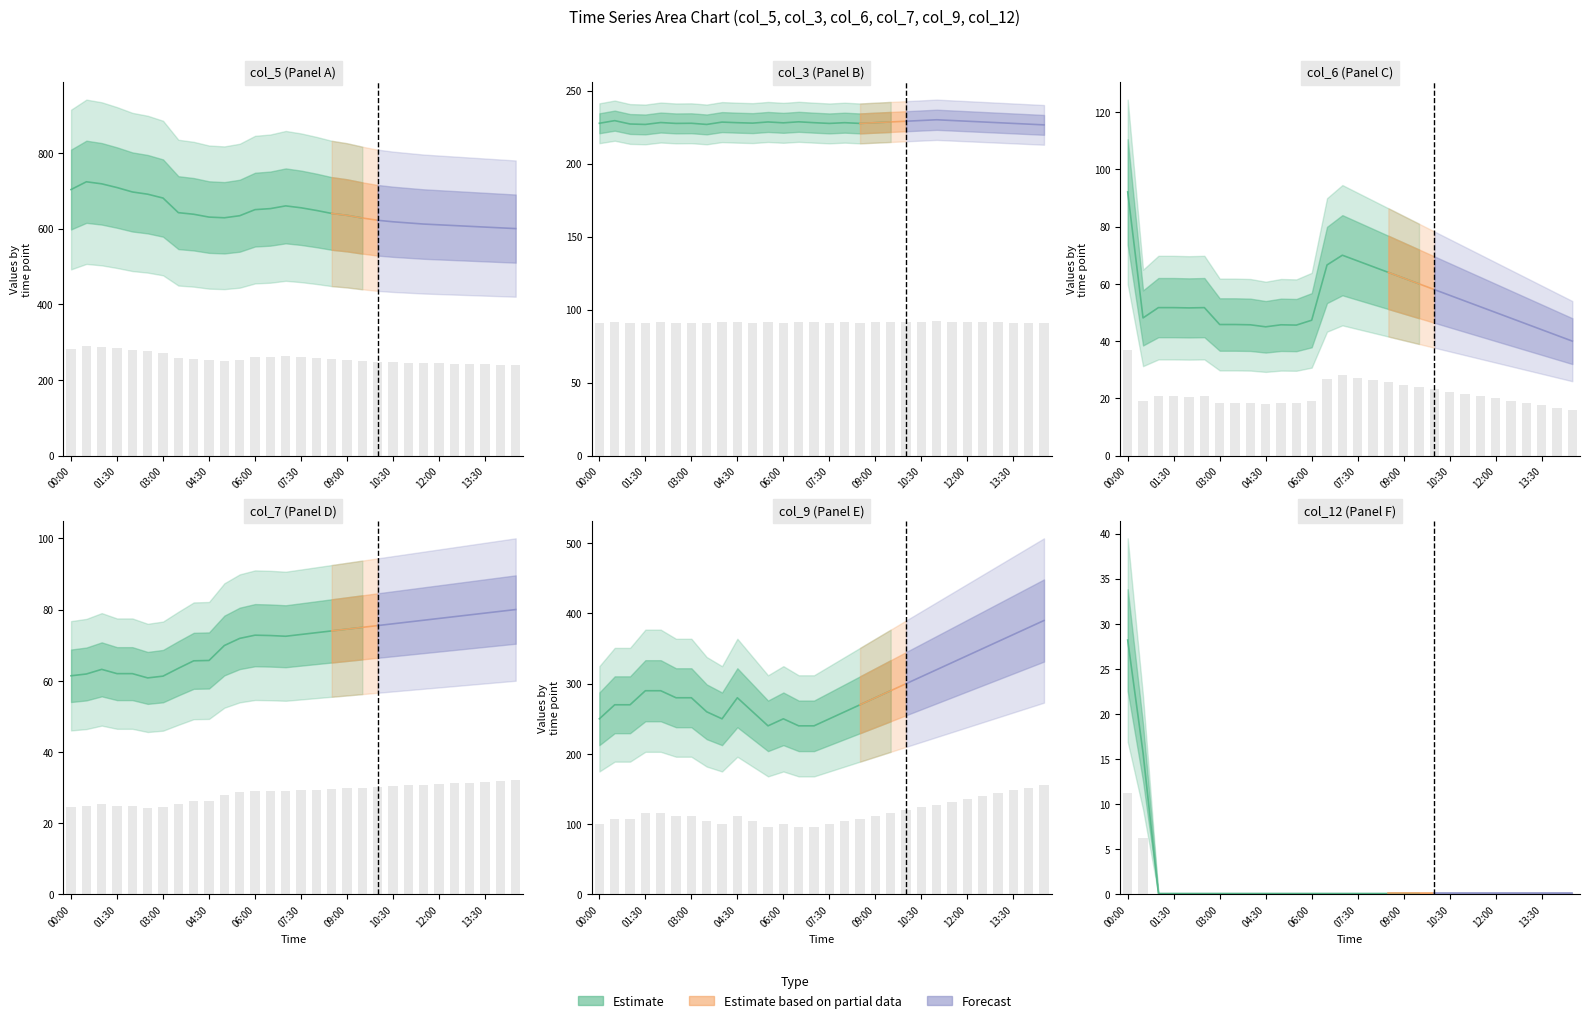

At how many categories does at least one series exceed 248?

21